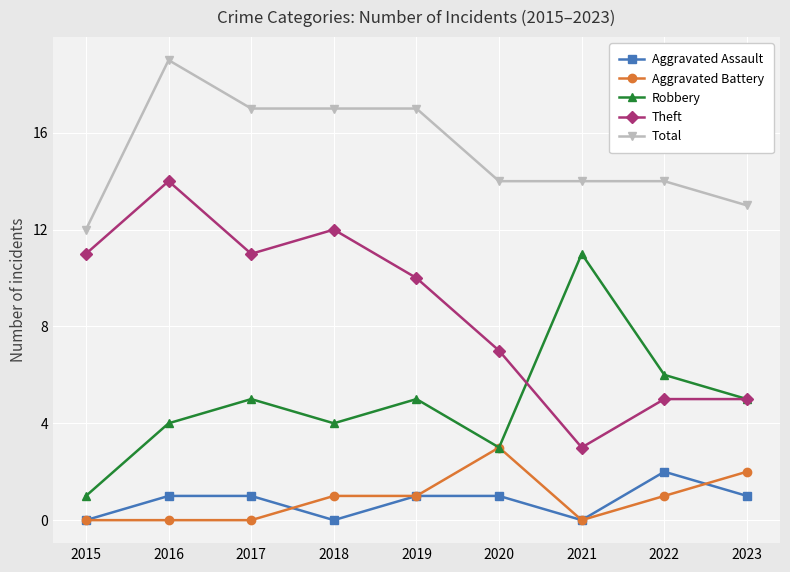

True or false: Aggravated Assault has a value of 2 at 2016.

False